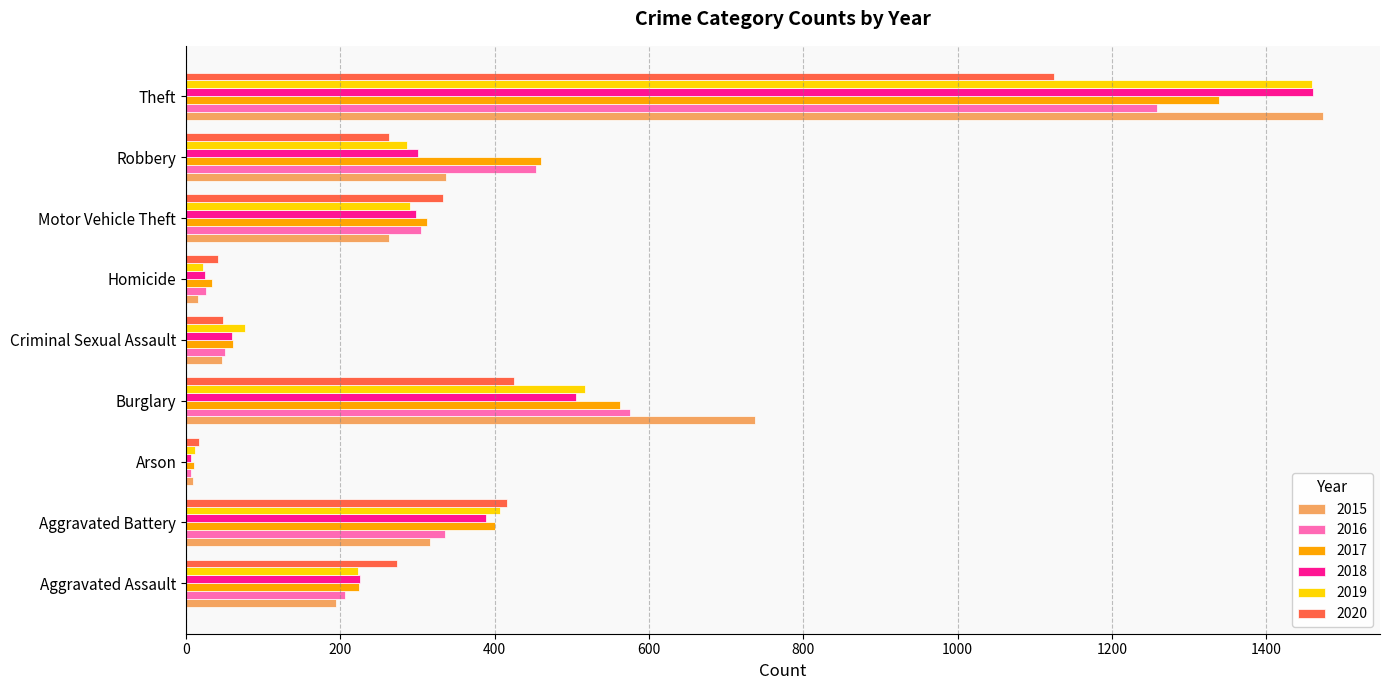

True or false: 2019 has a value of 187 at Robbery.

False